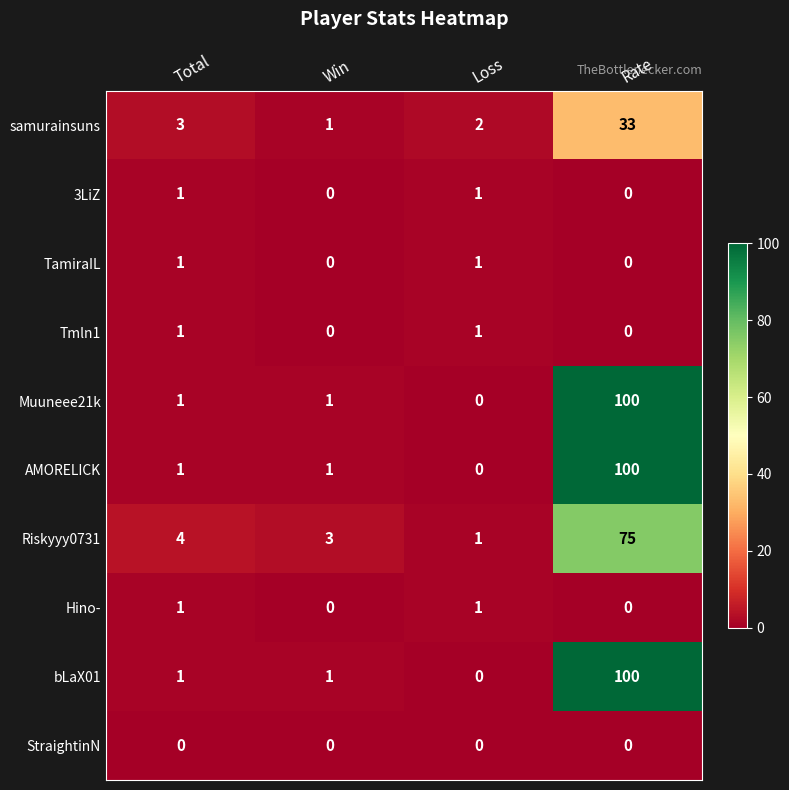

What is the difference between the Muuneee21k values at Win and Rate?

99